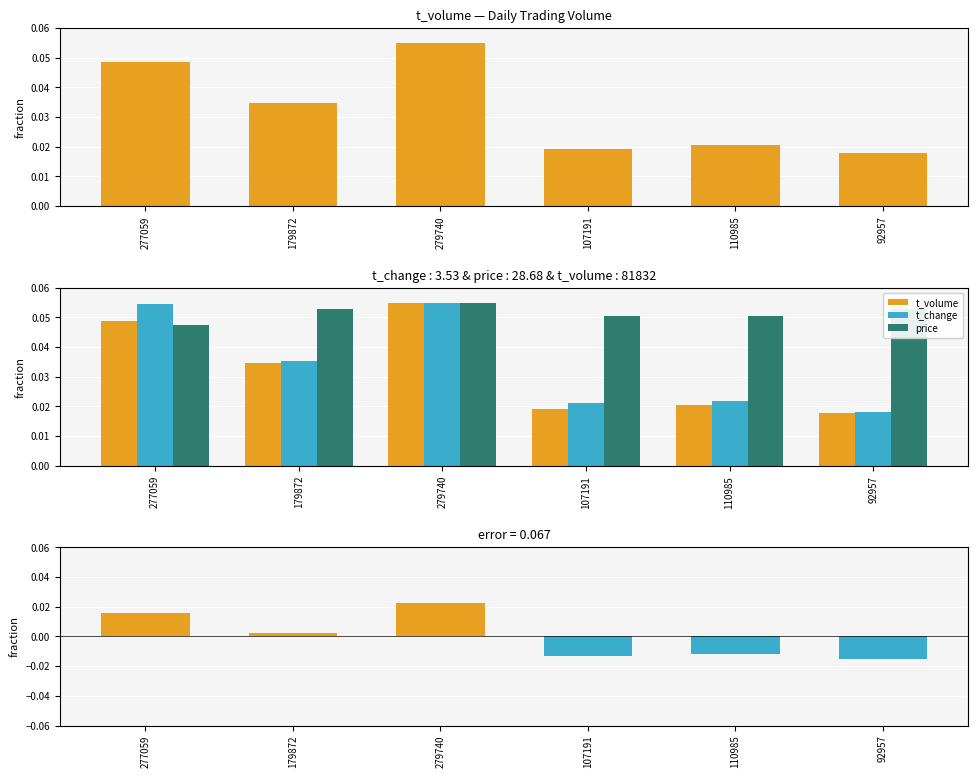

Reading left to right, transcribe all the data shown in this chart.

t_volume: 277059=0.0	179872=0.0	279740=0.1	107191=0.0	110985=0.0	92957=0.0
t_change: 277059=0.1	179872=0.0	279740=0.1	107191=0.0	110985=0.0	92957=0.0
price: 277059=0.0	179872=0.1	279740=0.1	107191=0.1	110985=0.1	92957=0.1
residual: 277059=0.0	179872=0.0	279740=0.0	107191=-0.0	110985=-0.0	92957=-0.0